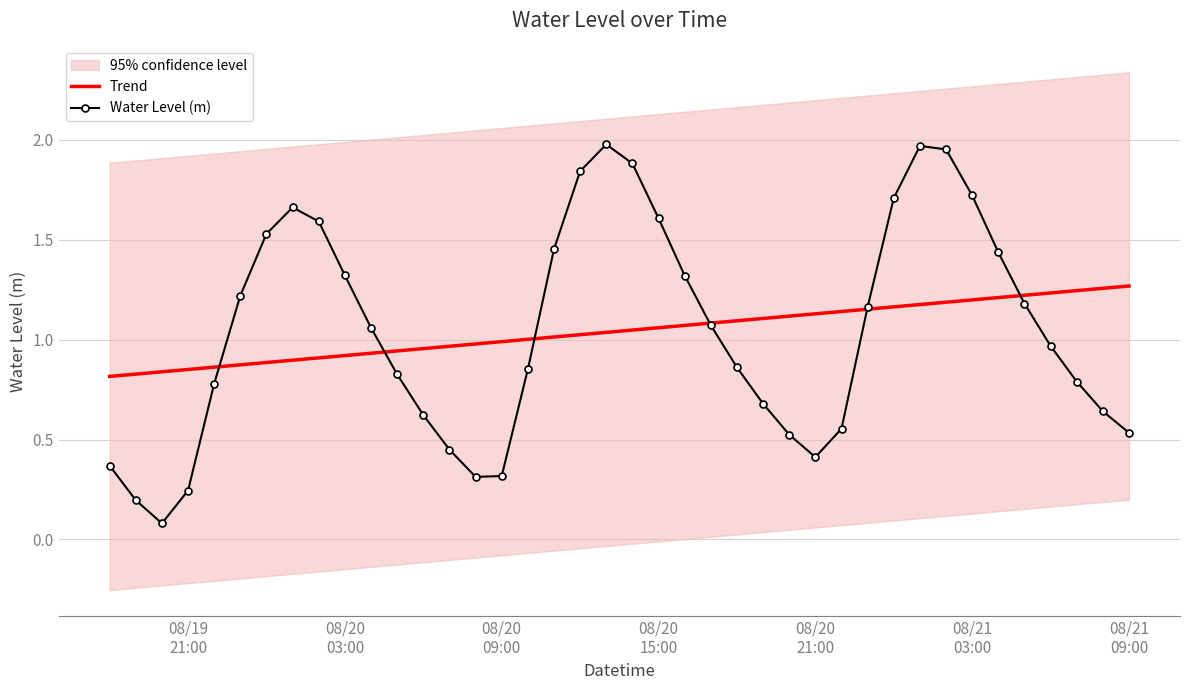

What is the minimum value for Water Level (m)?

0.1